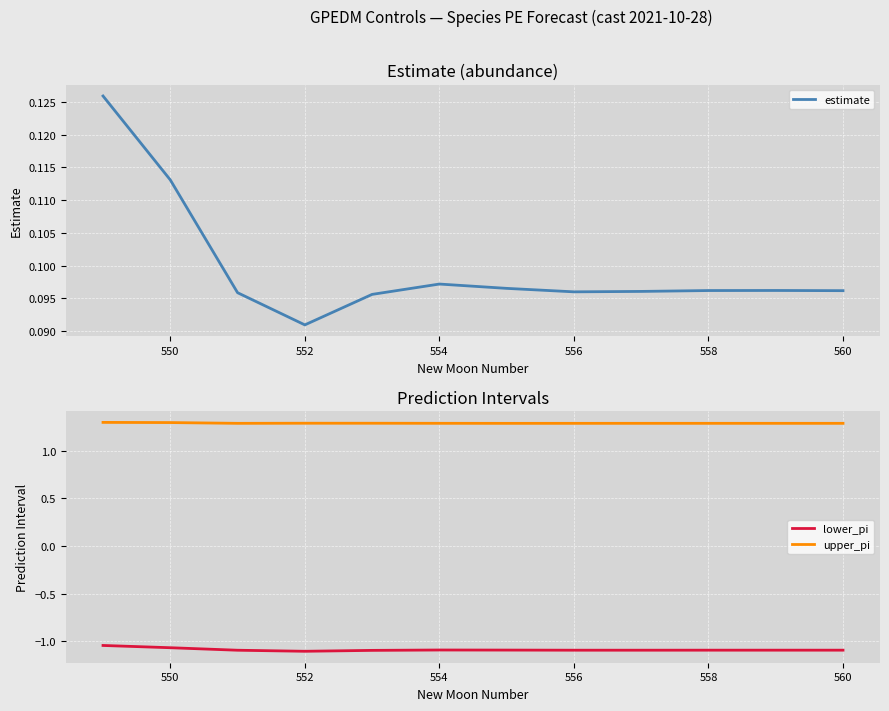

What are all the series names shown in the legend?

estimate, lower_pi, upper_pi